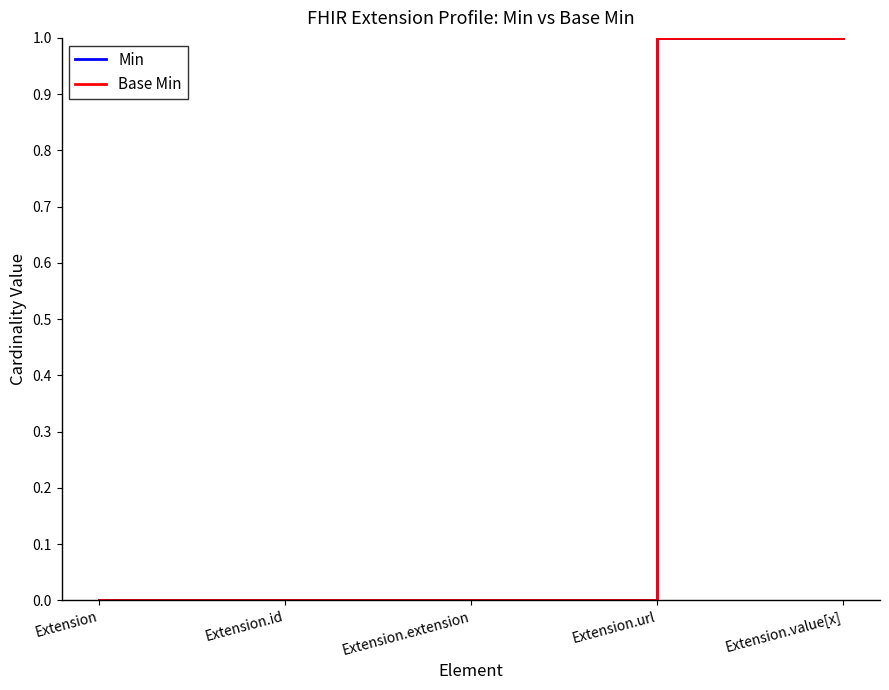

True or false: Min and Base Min cross at least once.

False